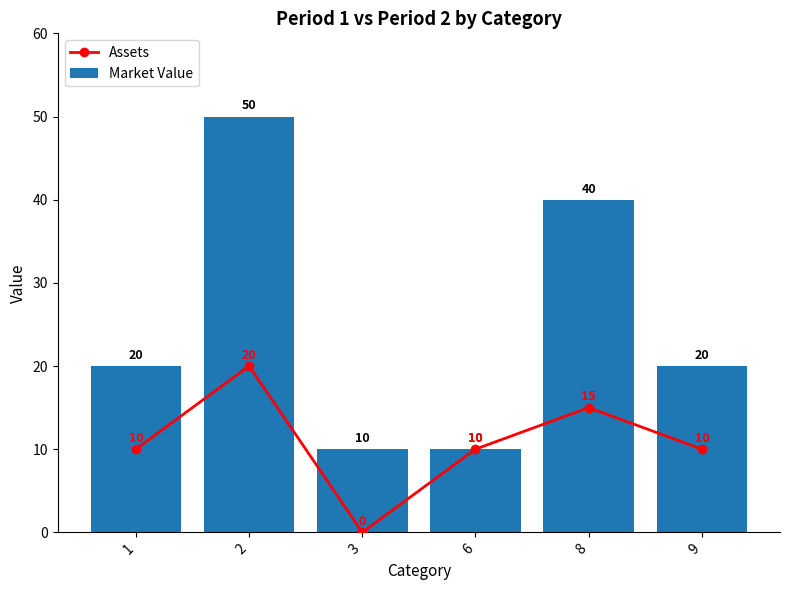

What is the sum of the Market Value values at 9 and 1?

40